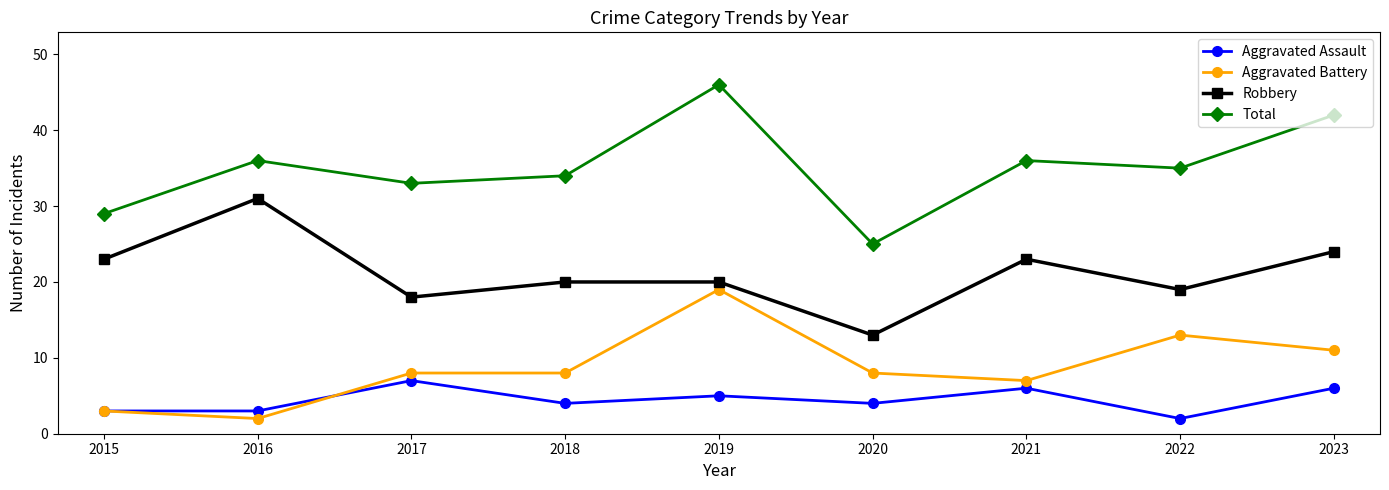

Rank the series at 2022 from highest to lowest value.

Total, Robbery, Aggravated Battery, Aggravated Assault